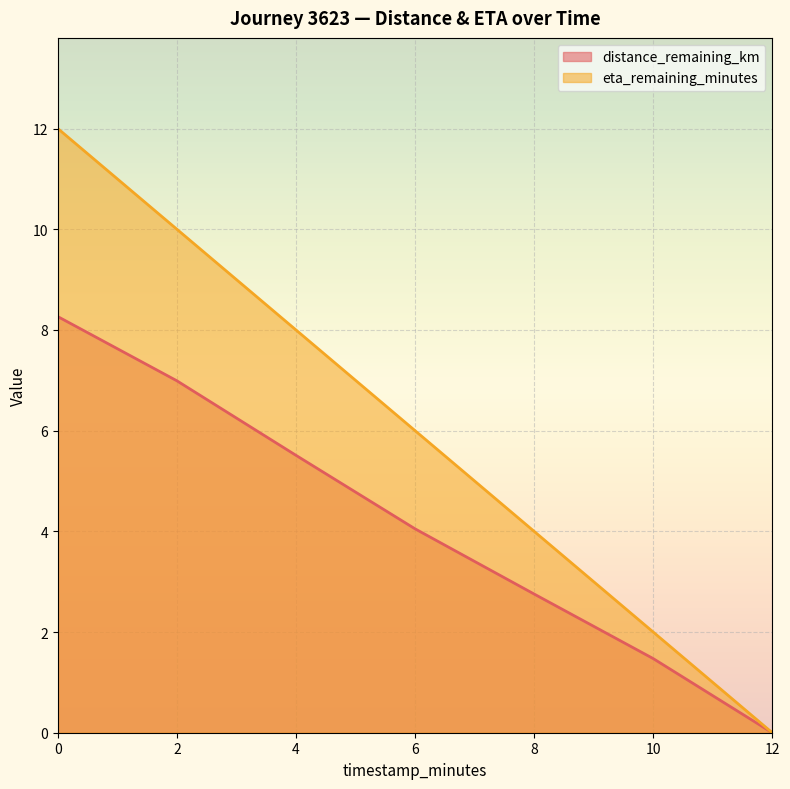

What is the difference between the second highest and minimum values in the distance_remaining_km series?

7.0